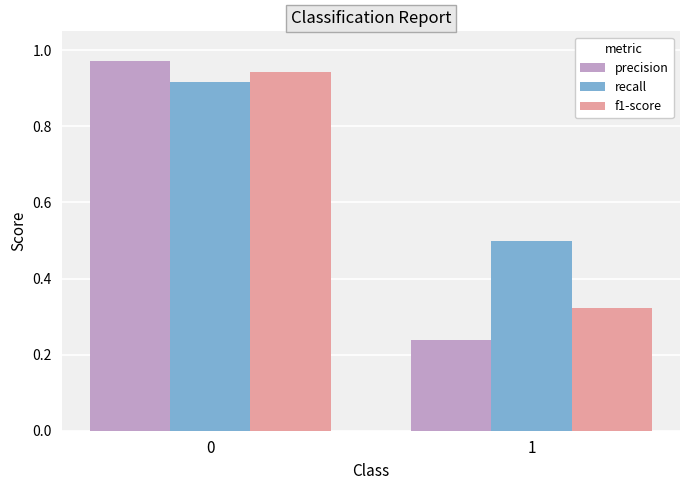

Which series has the widest spread of values?

precision